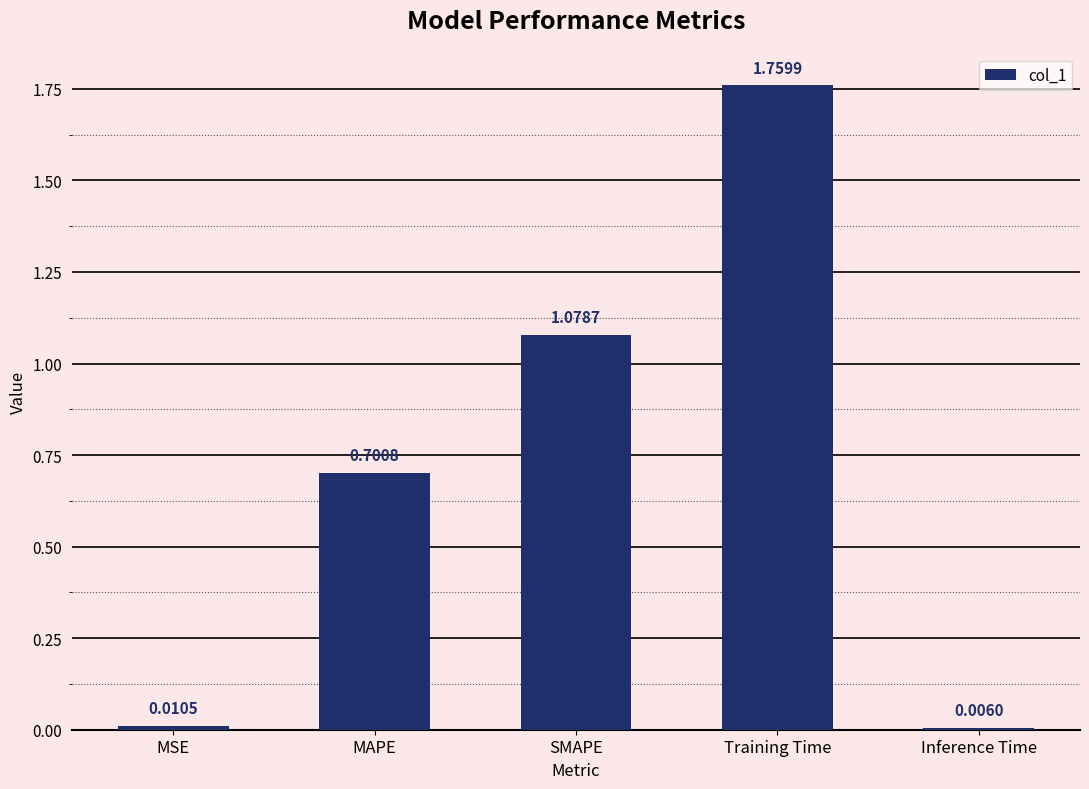

Which category has the highest value across all series?

Training Time